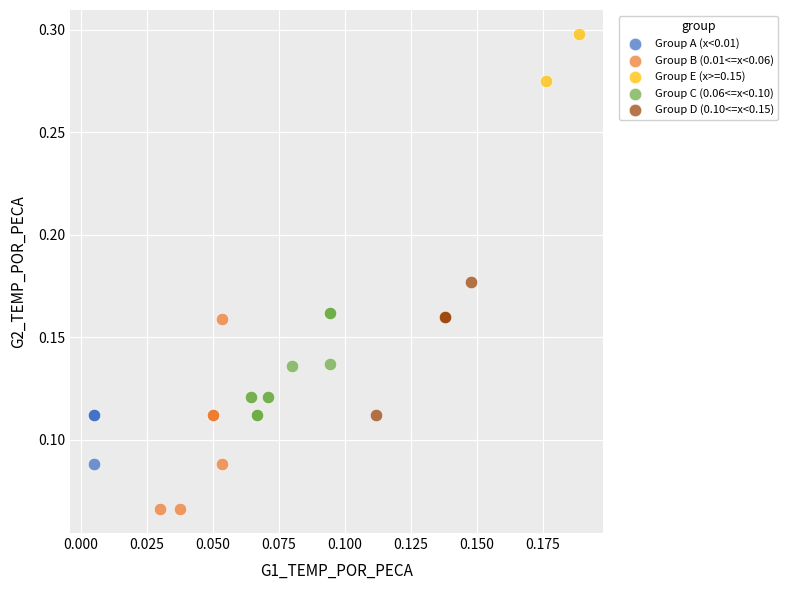

Which series has the widest spread of Y values?

Group B (0.01<=x<0.06)